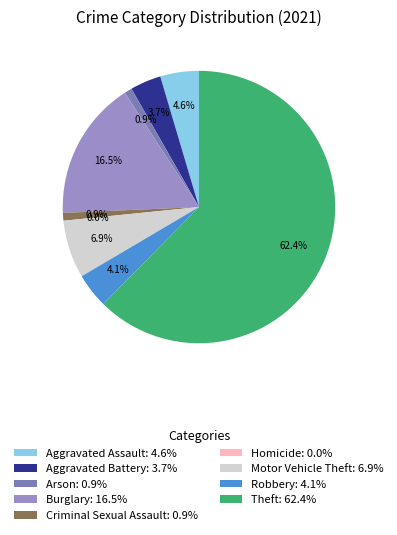

Which slice is the smallest?

Homicide